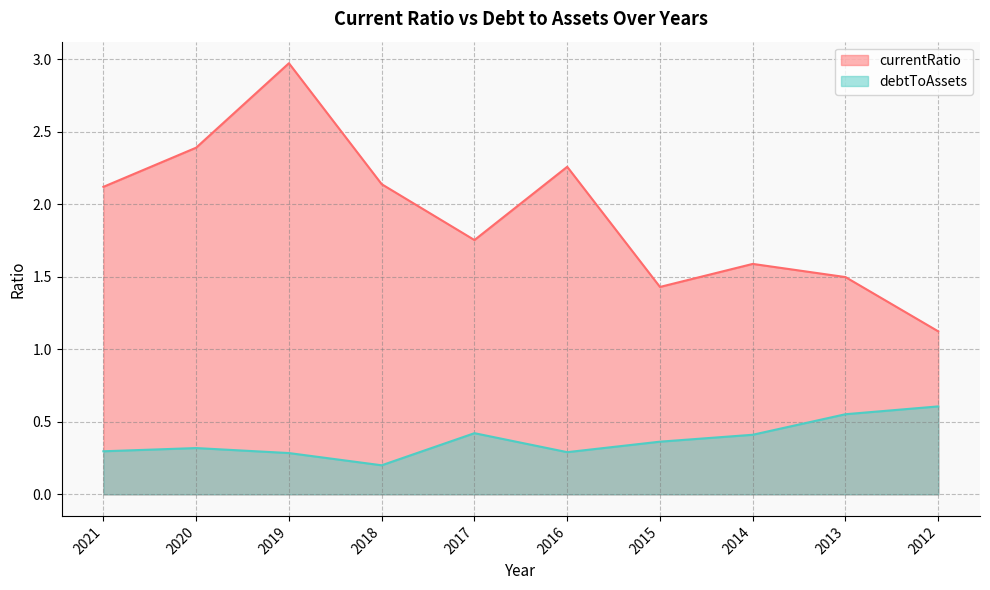

How many lines are shown in the chart?

2